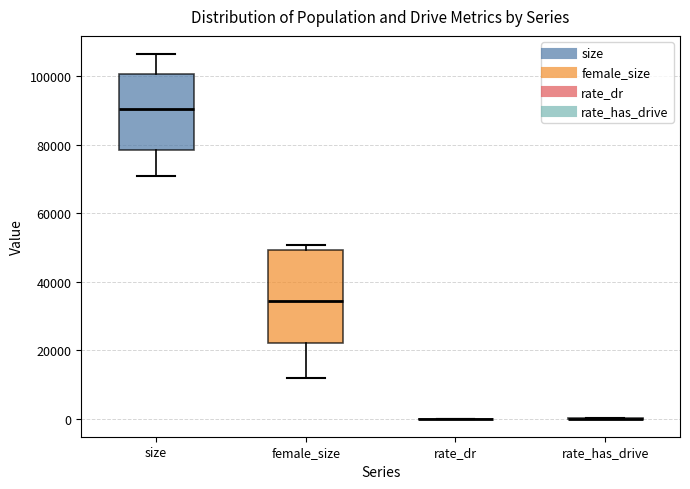

Reading left to right, read every box against the y-axis: the position of its median line, the range the box covers, and the ends of its whiskers. The values are not printed on the chart, so give them approximately, as read against the axis.

size: median 90000, box 78000 to 100000, whiskers 70000 to 106000
female_size: median 34000, box 22000 to 50000, whiskers 12000 to 50000 (just above the box's upper edge)
rate_dr: box collapsed to a line at 0, whiskers 0 to 0
rate_has_drive: box collapsed to a line at 0, whiskers 0 to 0